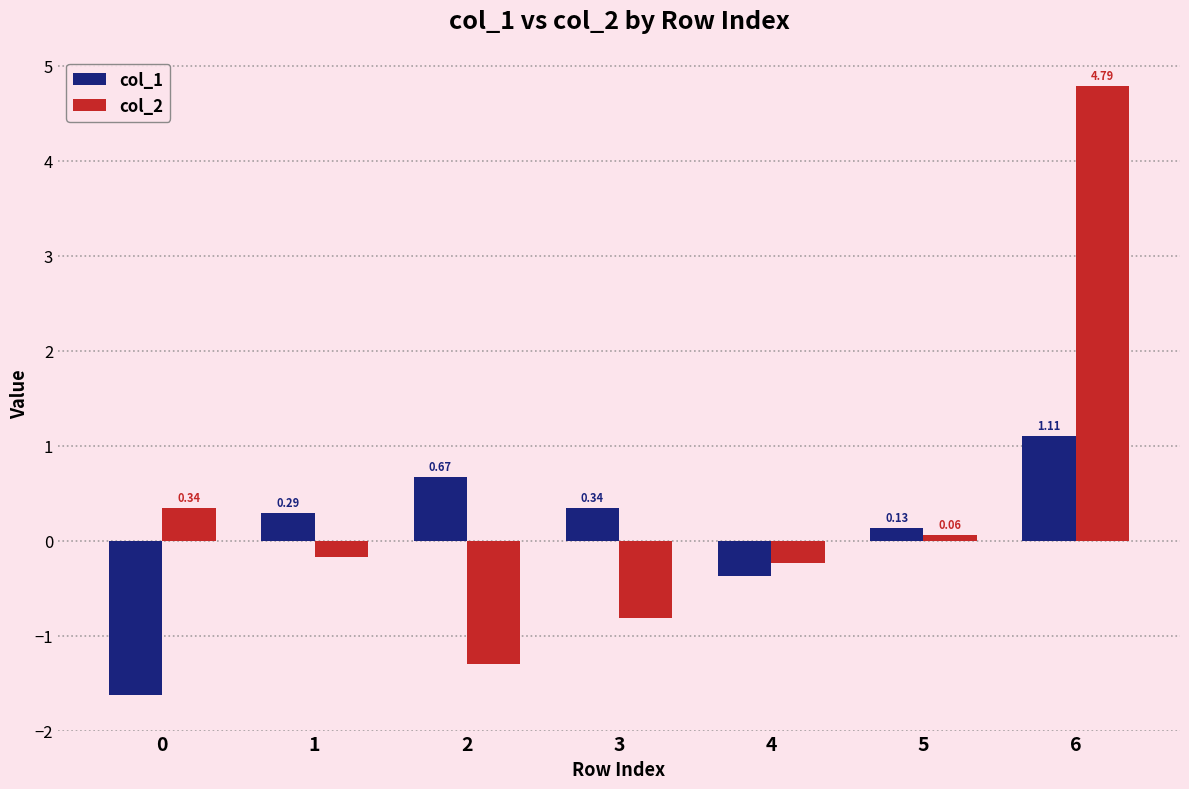

Where is col_1 nearest to the value 0?

5